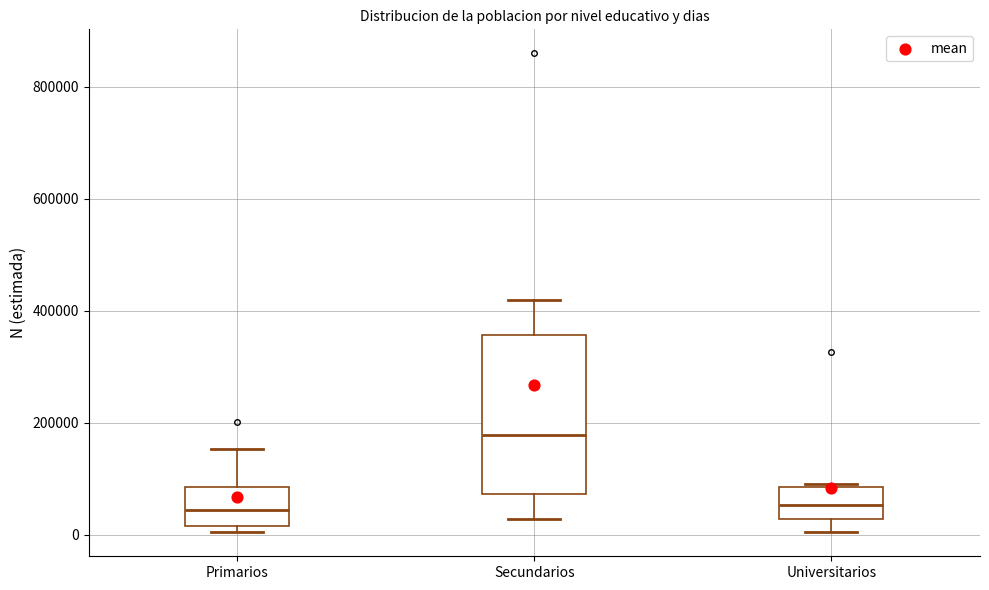

Reading left to right, transcribe this box plot: for each box, give where its median line is, the range the box spans, and where its two whiskers end, as read against the y-axis. The values are not printed on the chart, so give them approximately, as read against the axis.

Primarios: median 40000, box 20000 to 80000, whiskers 0 to 160000
Secundarios: median 180000, box 80000 to 360000, whiskers 20000 to 420000
Universitarios: median 60000, box 20000 to 80000, whiskers 0 to 100000